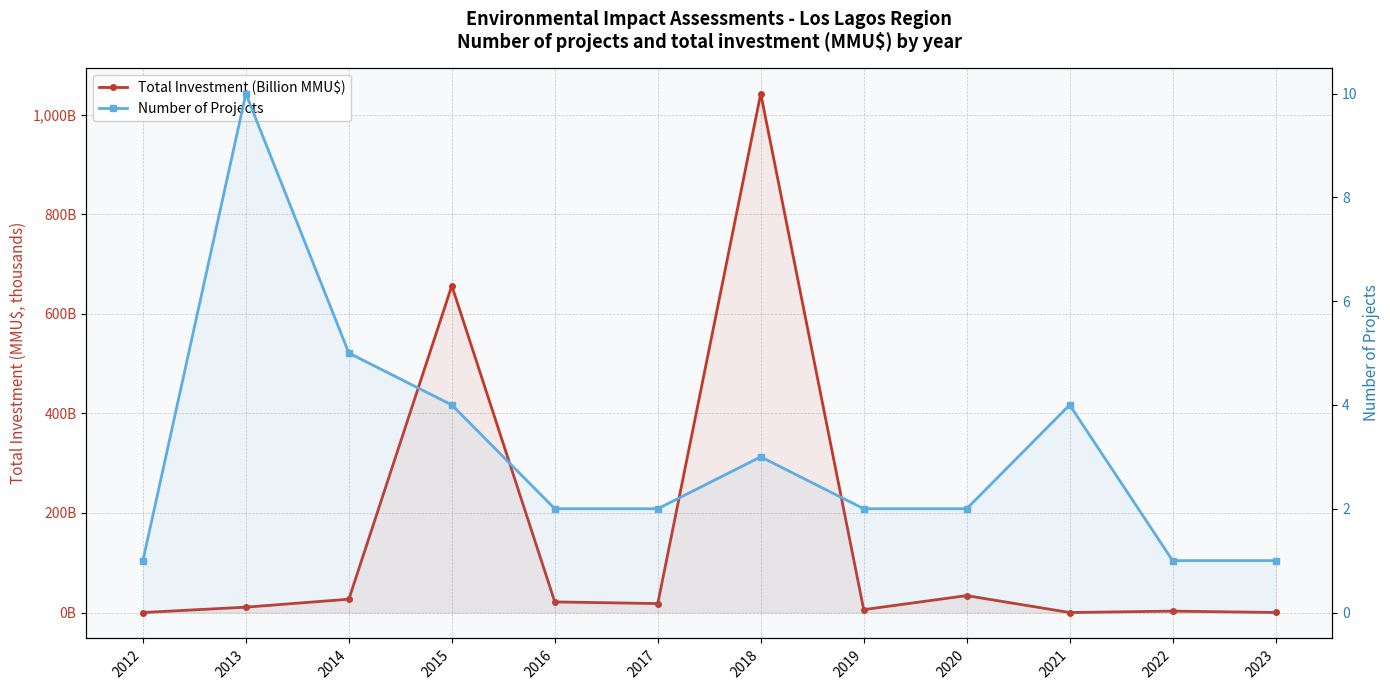

Reading left to right, what are all the values shown in this chart?

Total Investment (Billion MMU$): 2012=0.0	2013=10.7	2014=26.8	2015=656.7	2016=21.3	2017=18.0	2018=1042.8	2019=5.8	2020=34.0	2021=0.0	2022=2.8	2023=0.1
Number of Projects: 2012=1.0	2013=10.0	2014=5.0	2015=4.0	2016=2.0	2017=2.0	2018=3.0	2019=2.0	2020=2.0	2021=4.0	2022=1.0	2023=1.0